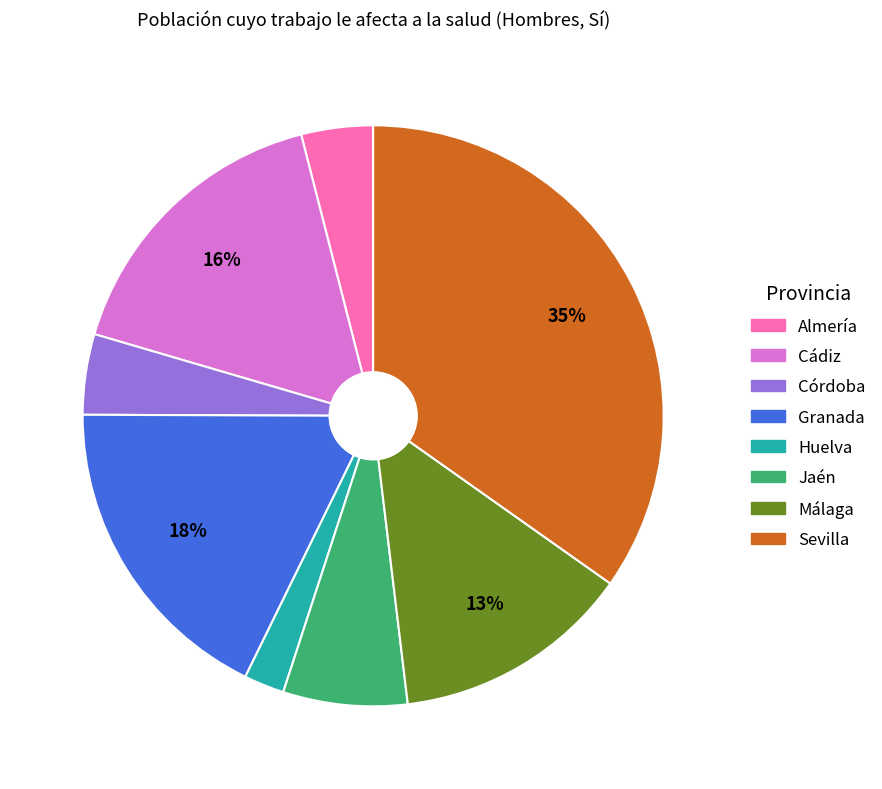

What is the smallest slice in the pie chart?

Huelva